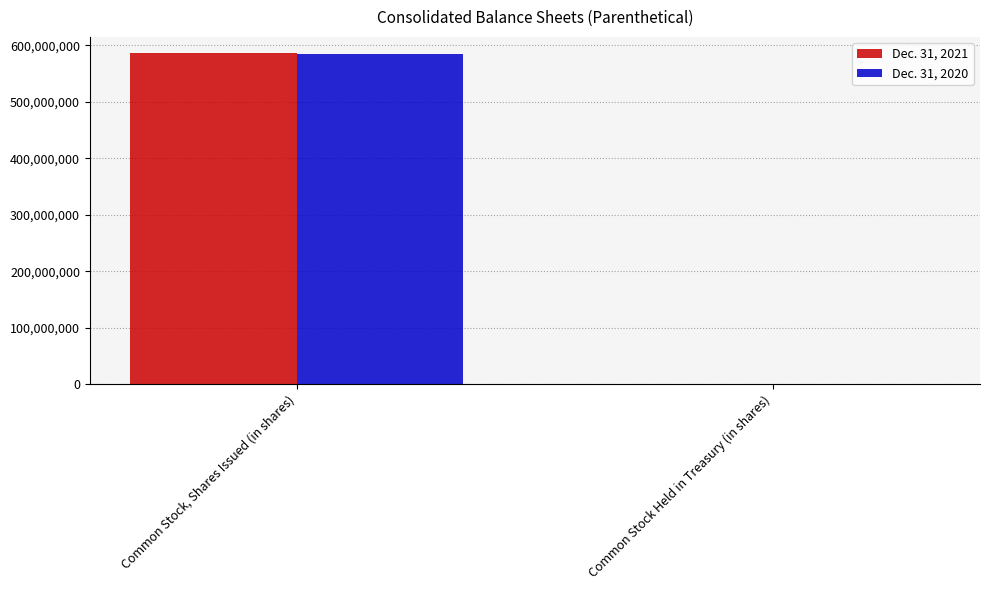

Reading right to left, transcribe all the data shown in this chart.

Dec. 31, 2021: Common Stock Held in Treasury (in shares)=257268	Common Stock, Shares Issued (in shares)=585521512
Dec. 31, 2020: Common Stock Held in Treasury (in shares)=124265	Common Stock, Shares Issued (in shares)=583694850